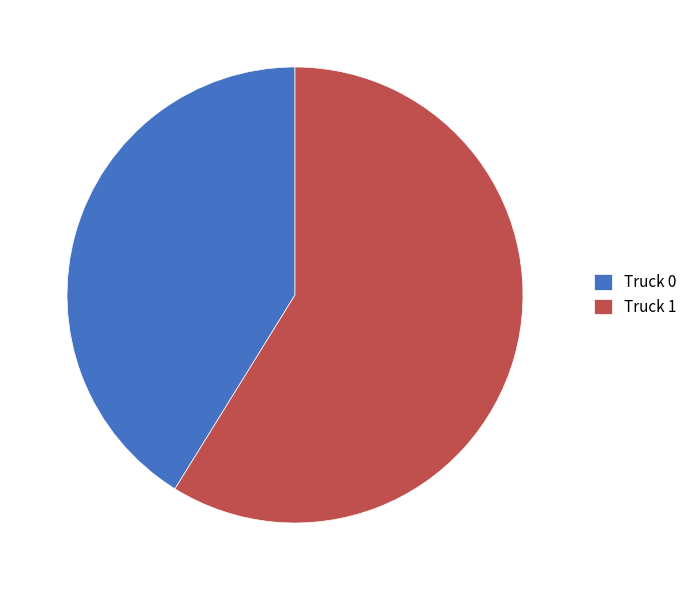

How many segments does this pie chart have?

2